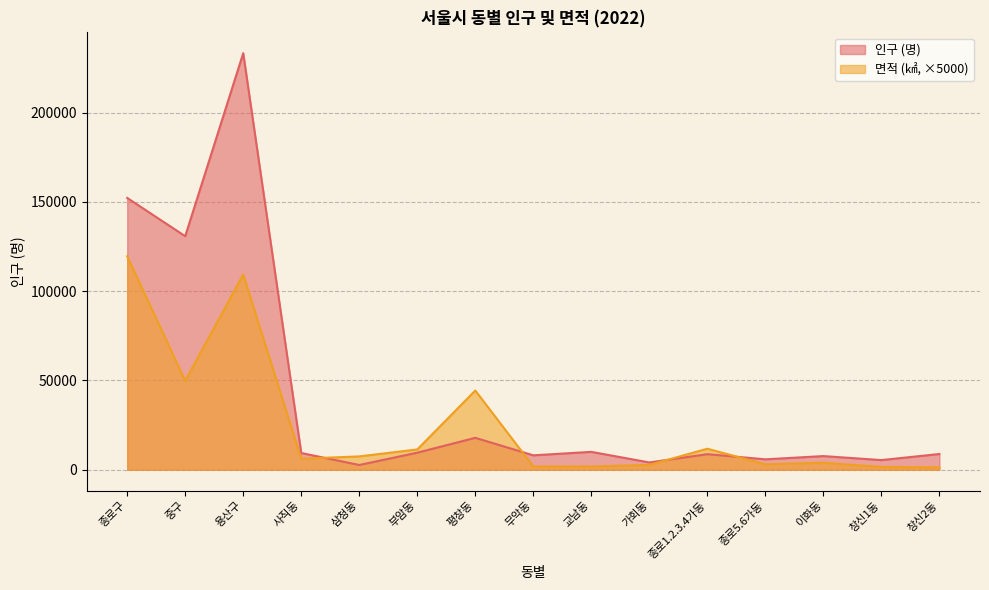

How many values in the 인구 (명) series exceed 8796?

7